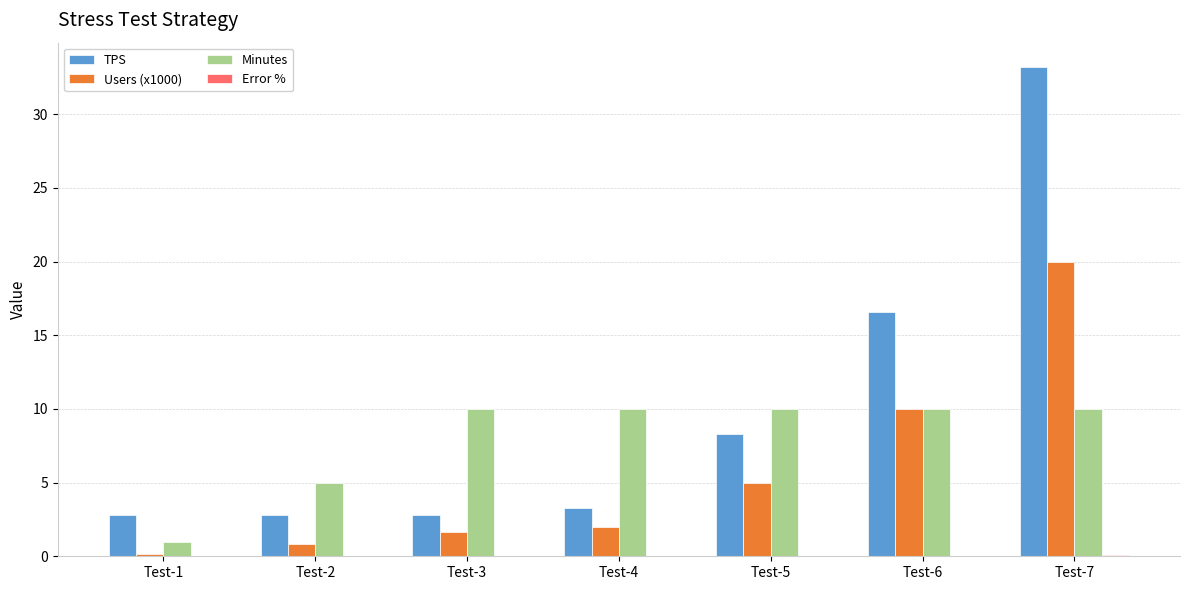

What is the sum of all Minutes values?

56.0